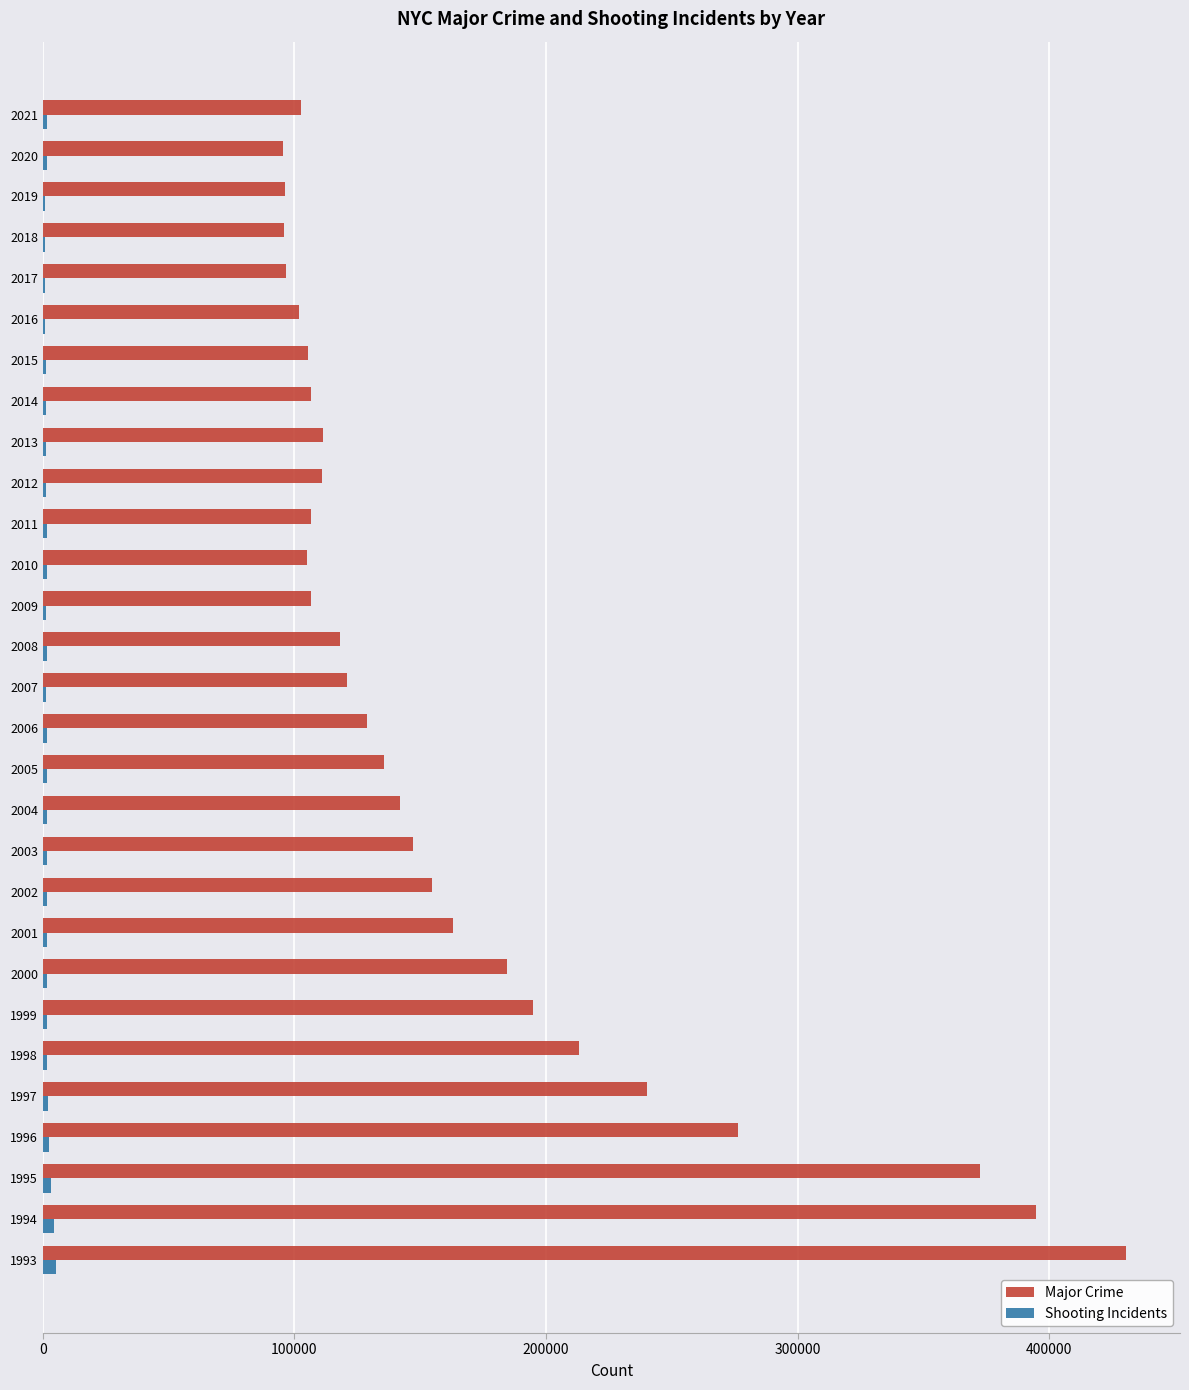

Which series has the largest total across all categories?

Major Crime